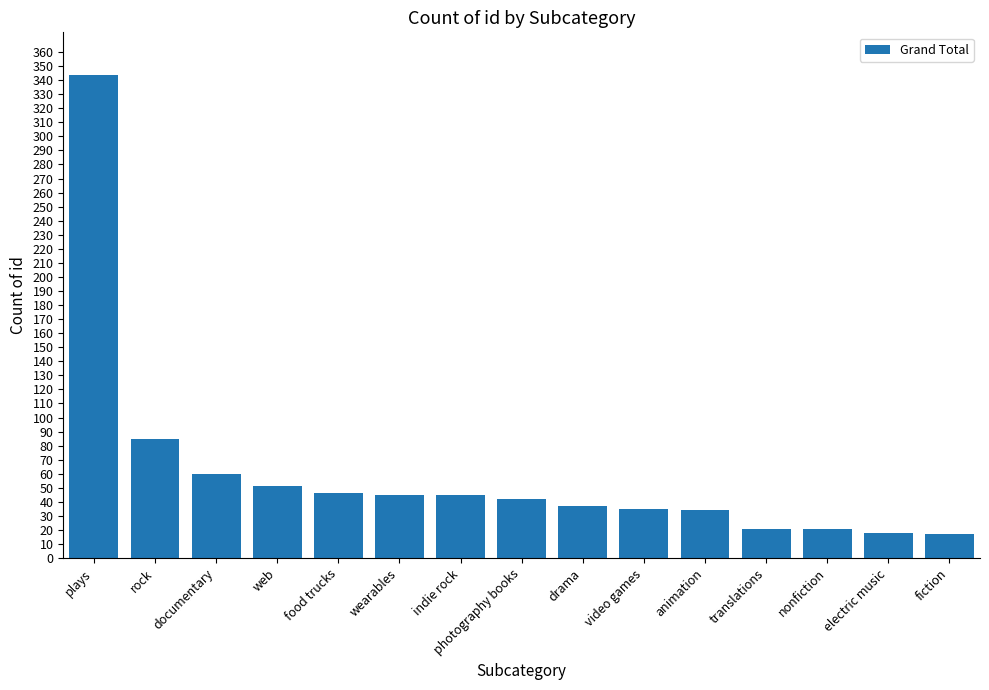

Does the chart contain stacked bars?

No